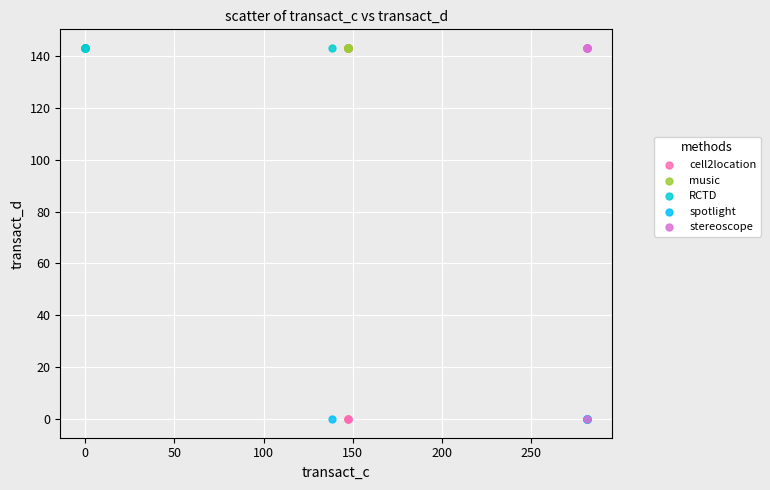

What are all the series names shown in the legend?

cell2location, music, RCTD, spotlight, stereoscope